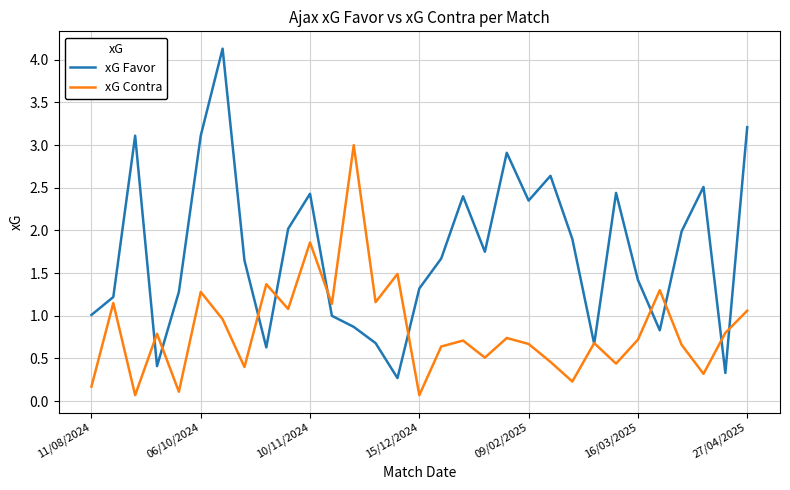

Which series has the largest total across all categories?

xG Favor